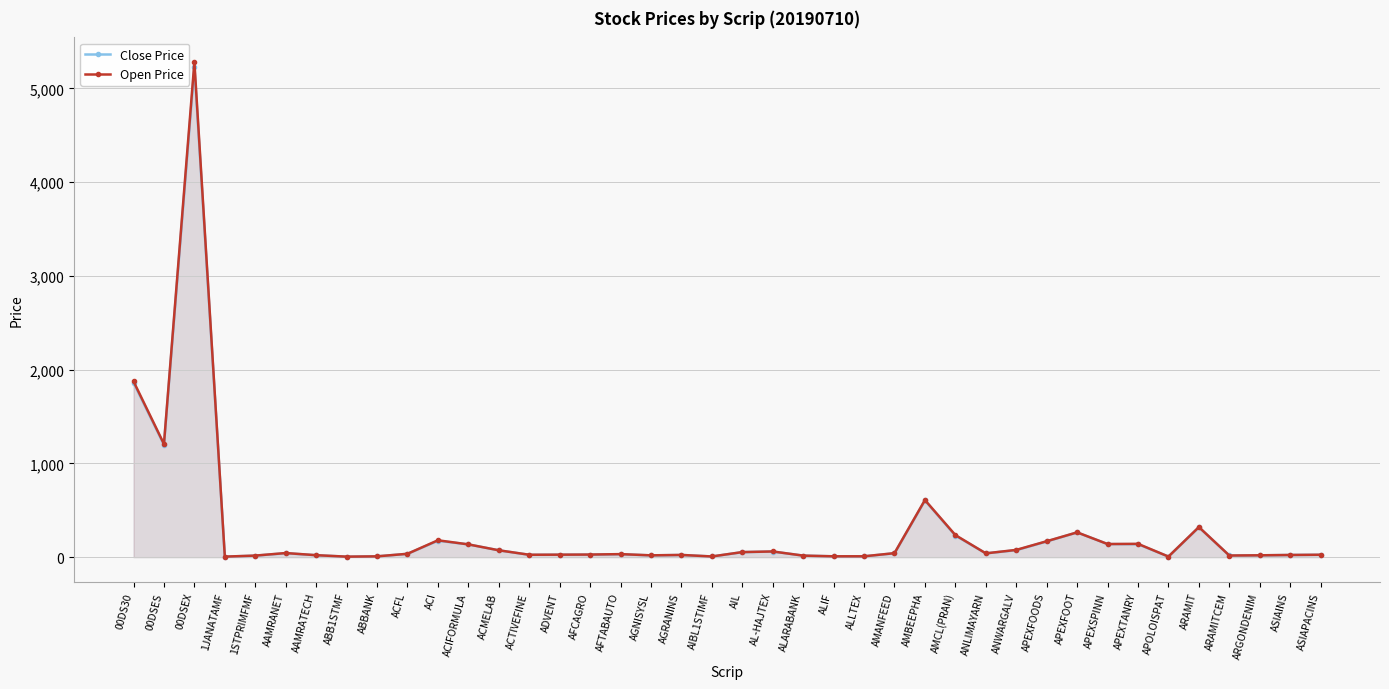

What is the label of the 31st point from the right?

ACFL